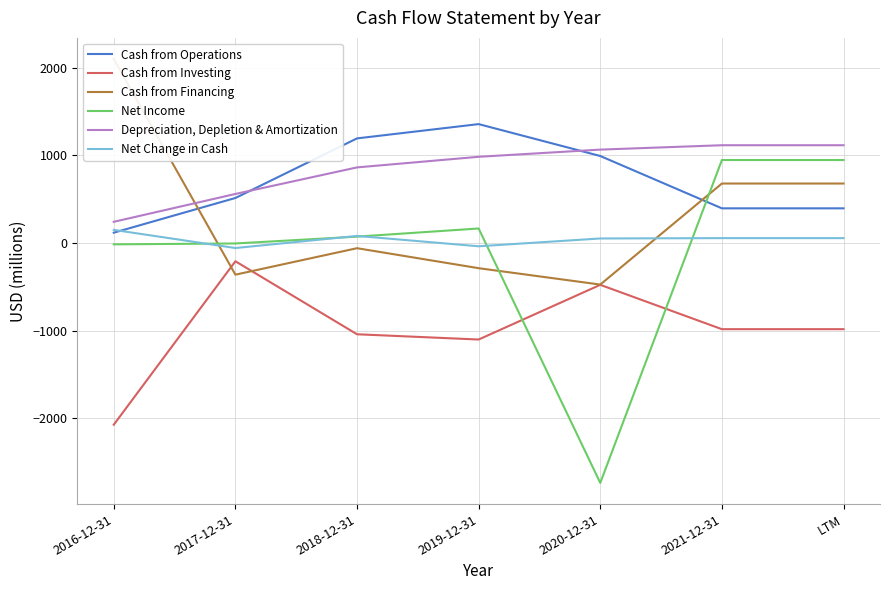

Reading left to right, what are all the values shown in this chart?

Cash from Operations: 117	513	1193	1356	992	395	395
Cash from Investing: -2074	-209	-1042	-1102	-478	-984	-984
Cash from Financing: 2098	-362	-60	-288	-475	678	678
Net Income: -16	-6	72	165	-2738	946	946
Depreciation, Depletion & Amortization: 241	559	862	983	1065	1115	1115
Net Change in Cash: 149	-58	80	-38	51	55	55